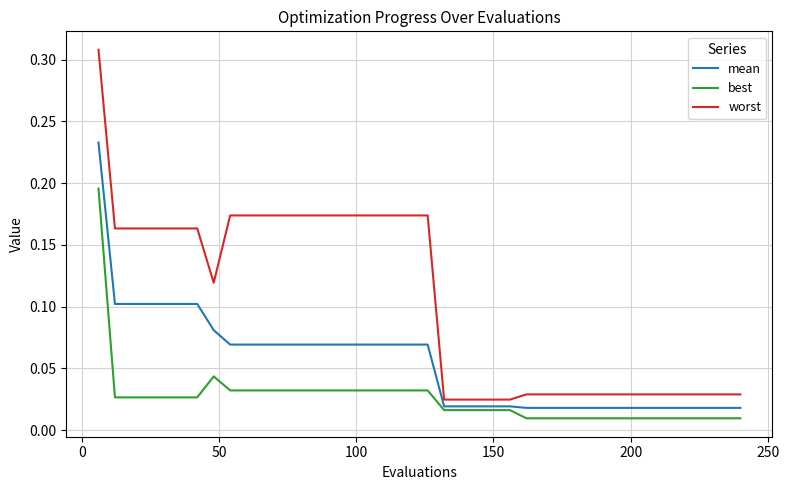

Rank the series by their average value, from highest to lowest.

worst, mean, best